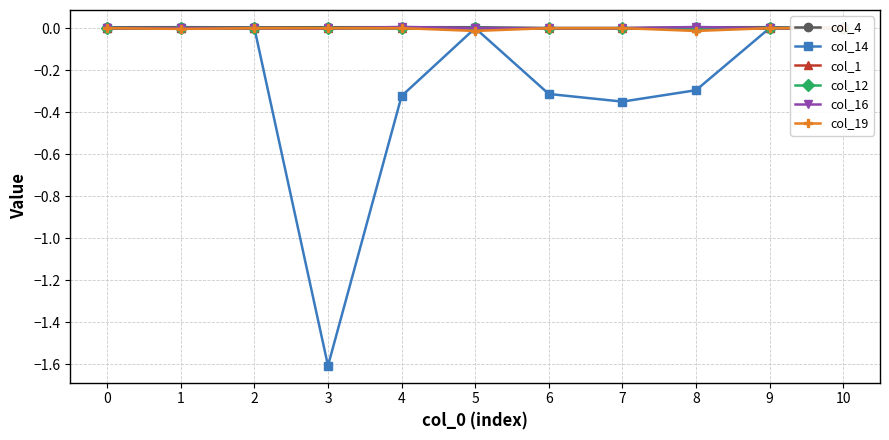

True or false: col_12 and col_14 cross at least once.

True